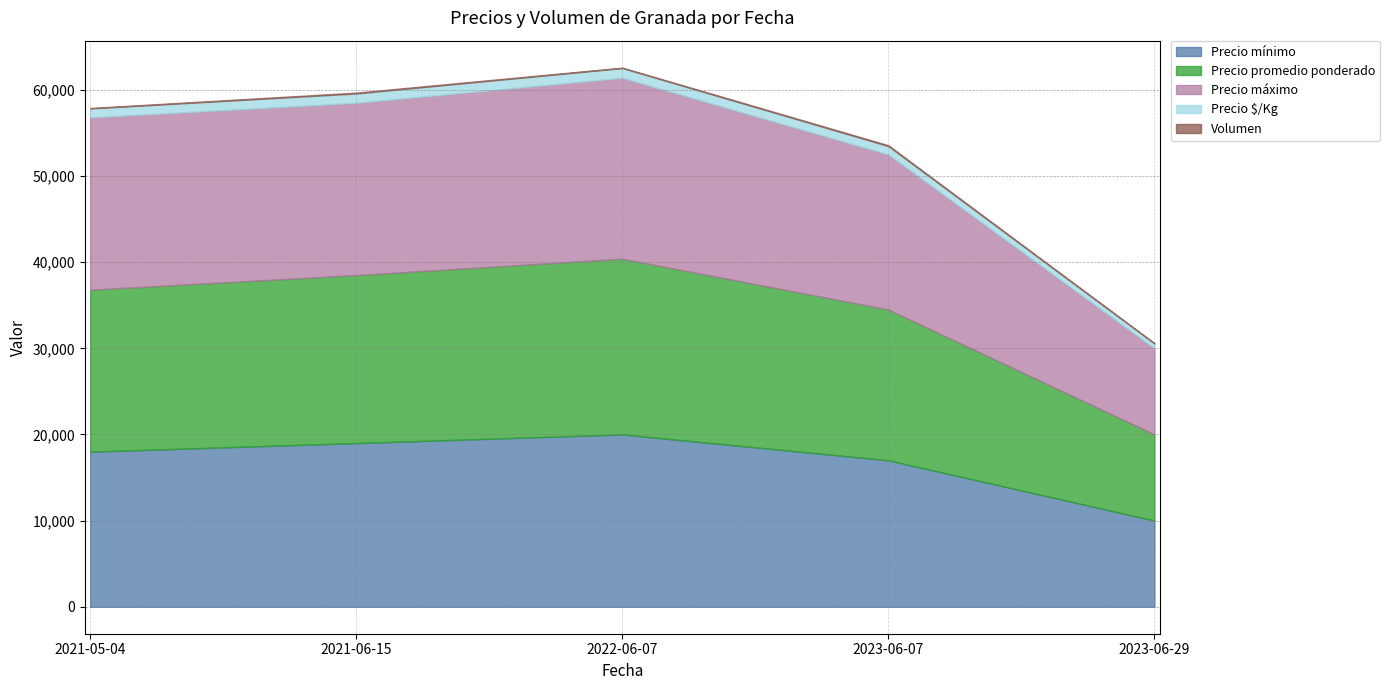

Read the Precio máximo value at 2023-06-07, to the nearest 10.

18000